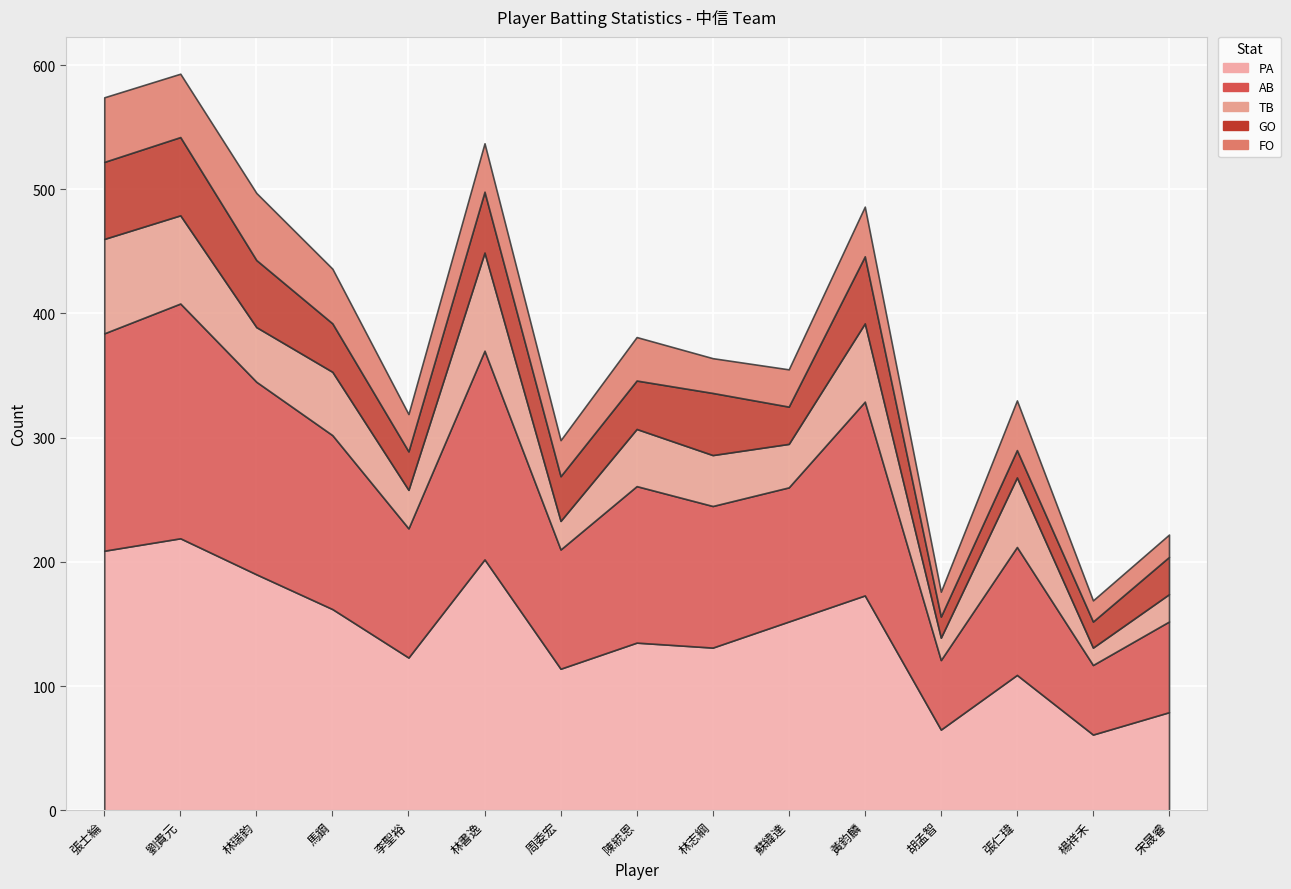

The value of AB at 劉貴元 is 338. True or false?

False